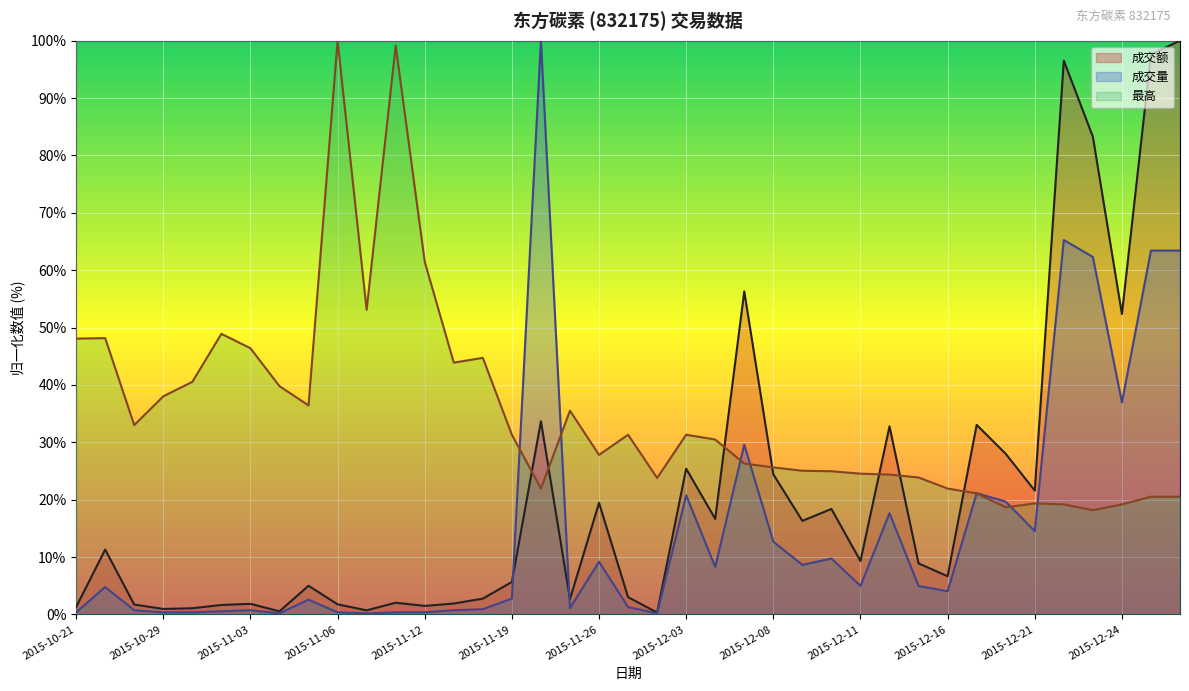

List the series in order of their peak value, lowest first.

成交额, 成交量, 最高